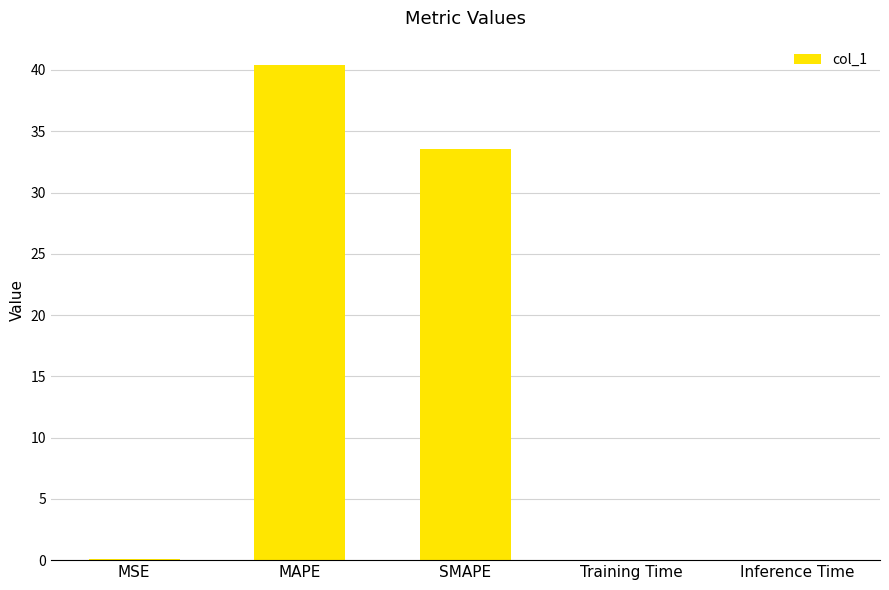

True or false: the data shows 40.4 at MAPE.

True